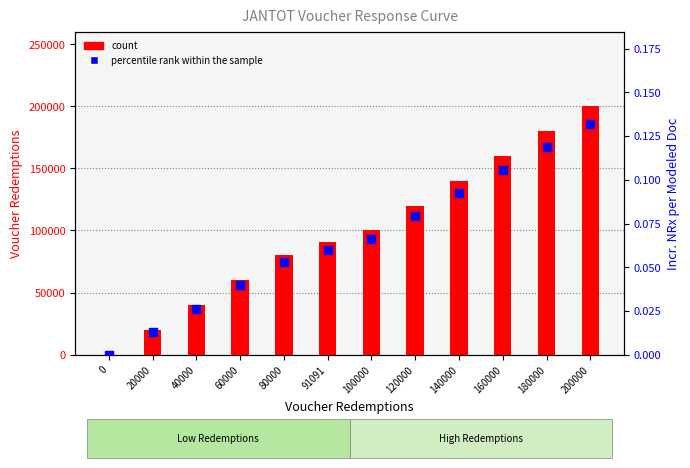

What is the total value across all series at 40000?

40000.0